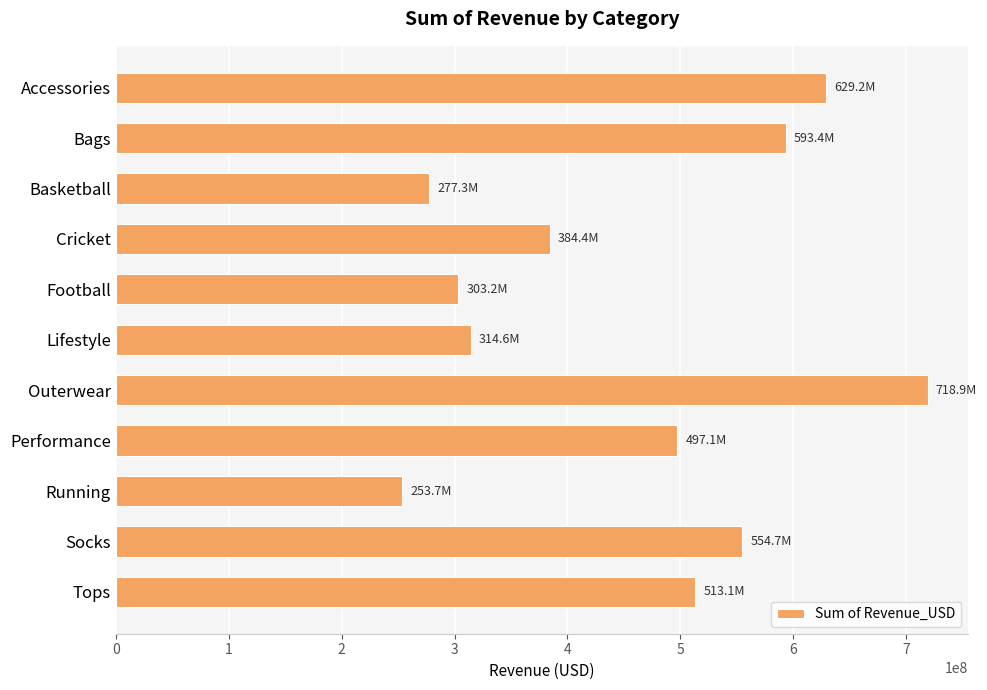

Which label corresponds to the smallest value in the chart?

Running